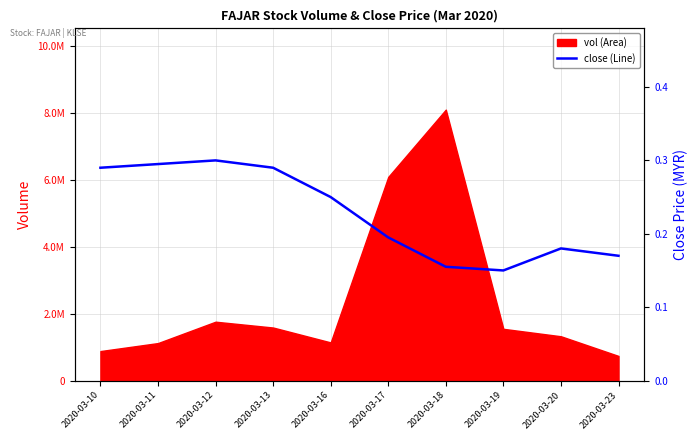

What is the sum of all values?

2.3